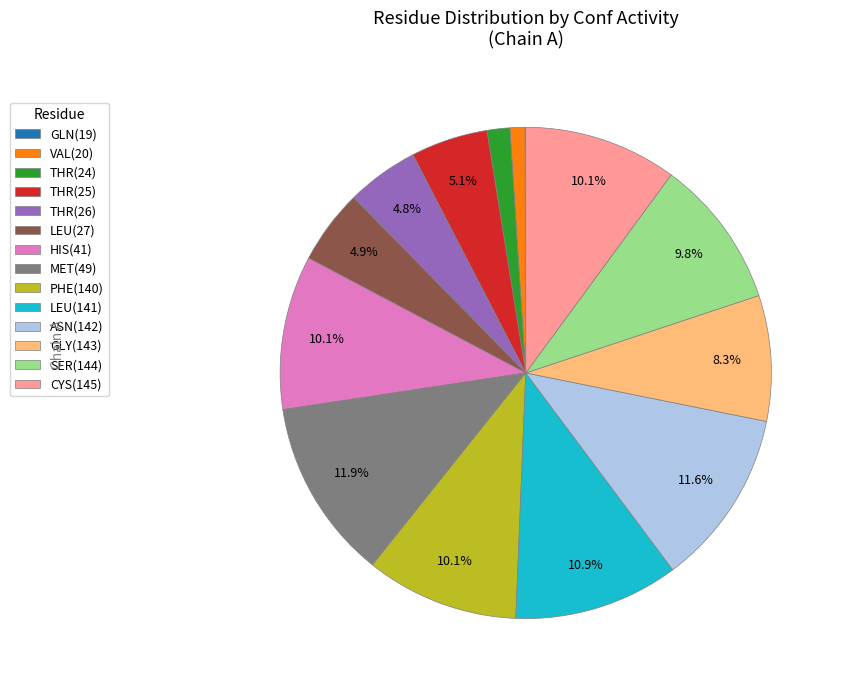

Combined, do PHE(140) and THR(24) account for over 50%?

No